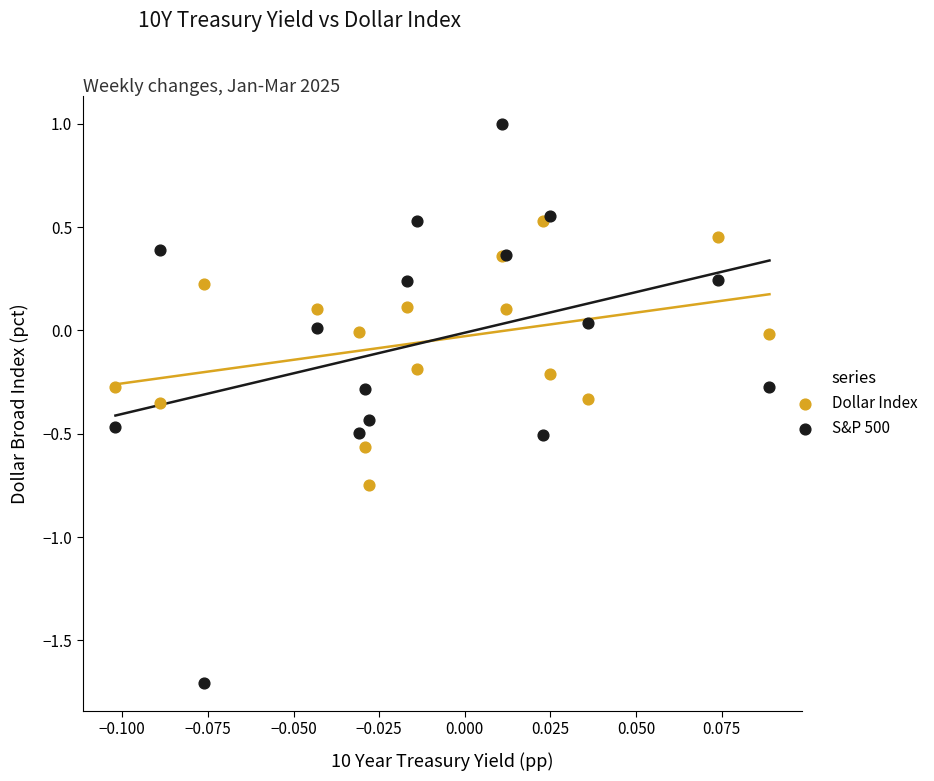

Which series reaches the maximum Y coordinate?

S&P 500